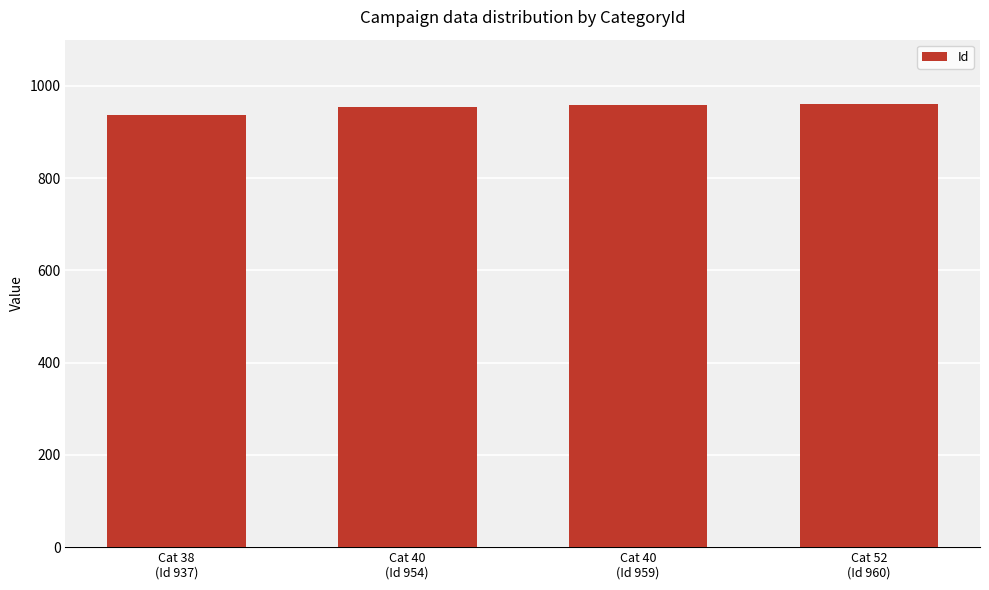

The value at Cat 38
(Id 937) is 937. True or false?

True